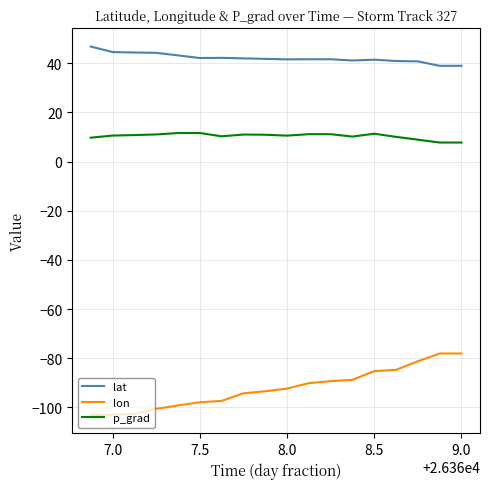

True or false: lon and lat intersect in this chart.

False